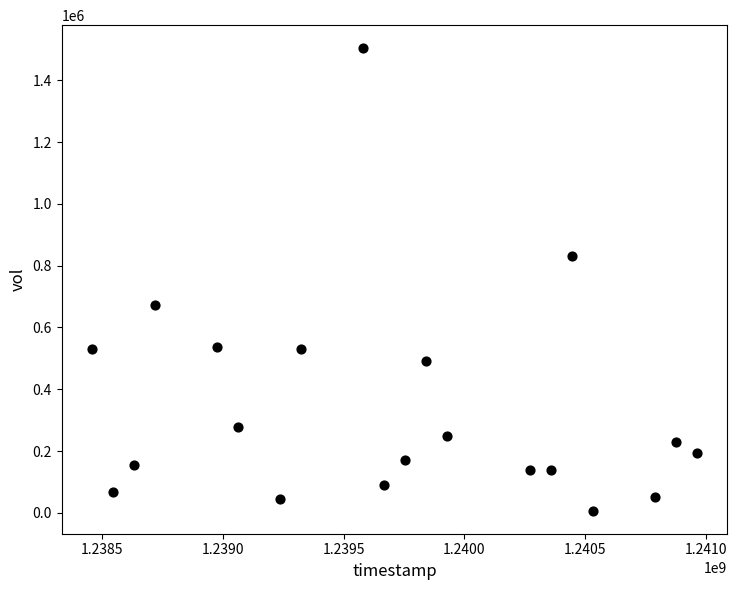

What is the range of X values (max minus min)?

2505600